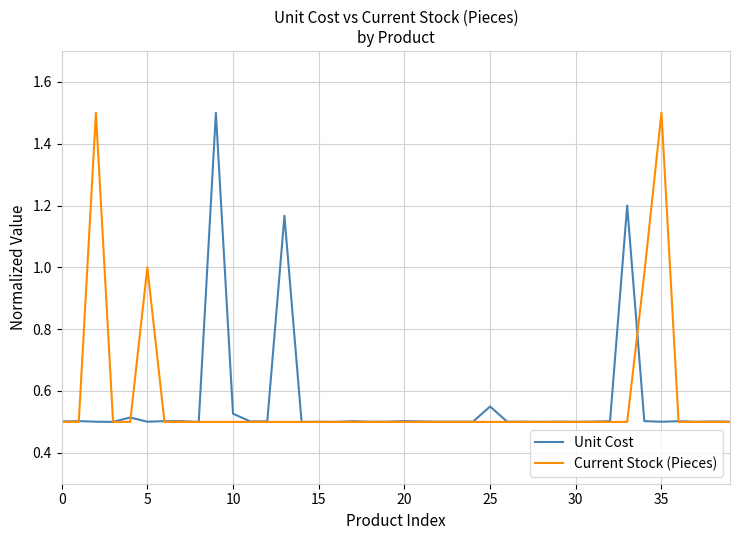

What are all the series names shown in the legend?

Unit Cost, Current Stock (Pieces)